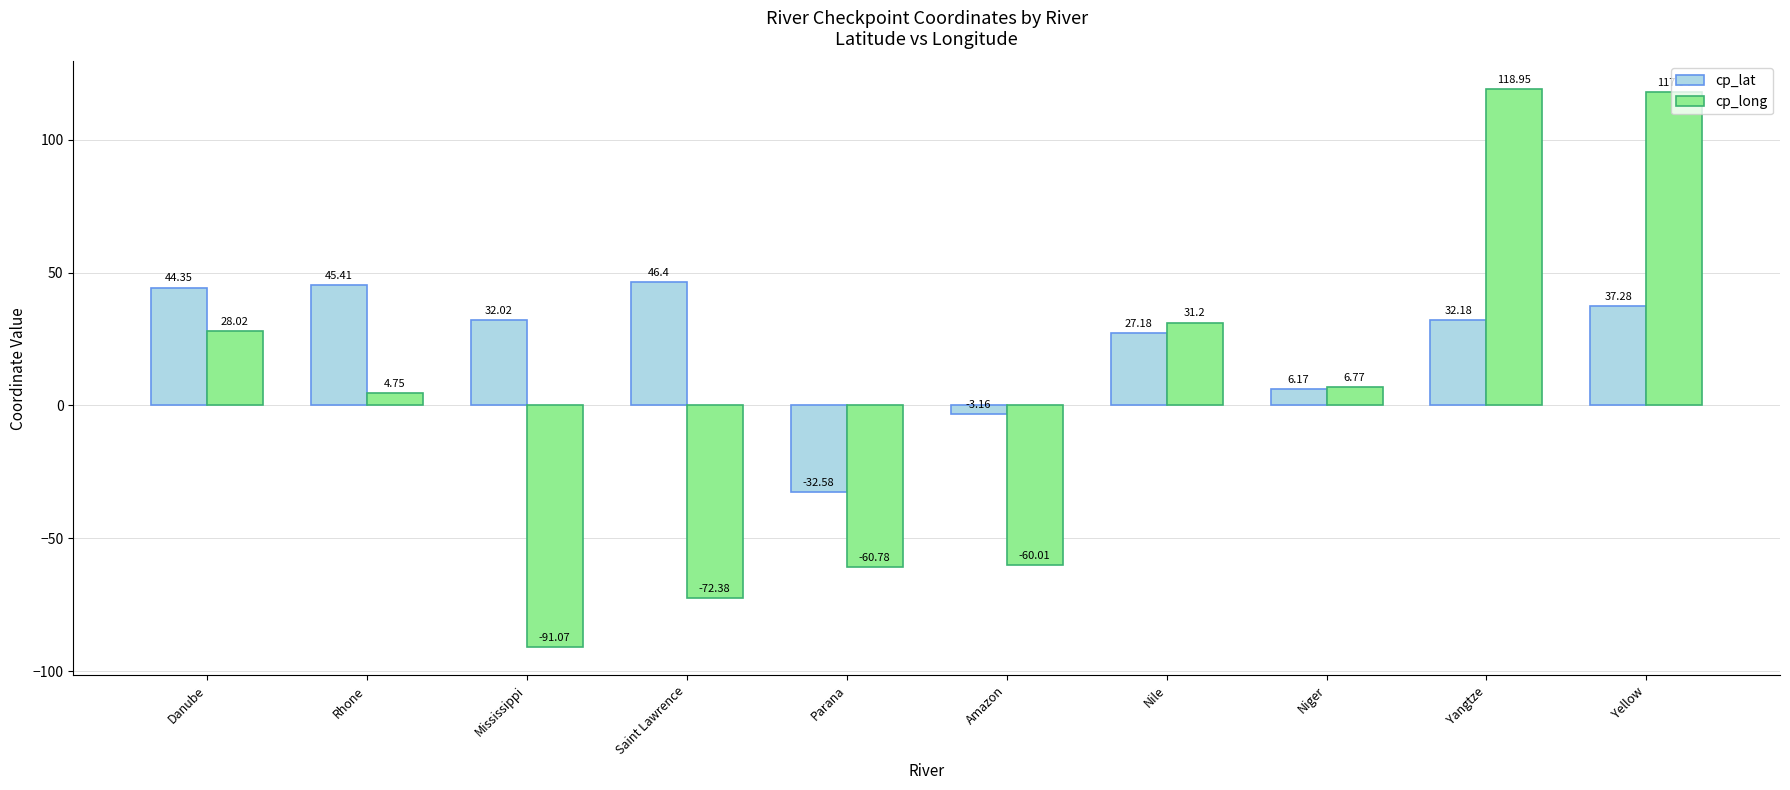

Which category has the lowest value in the cp_long series?

Mississippi